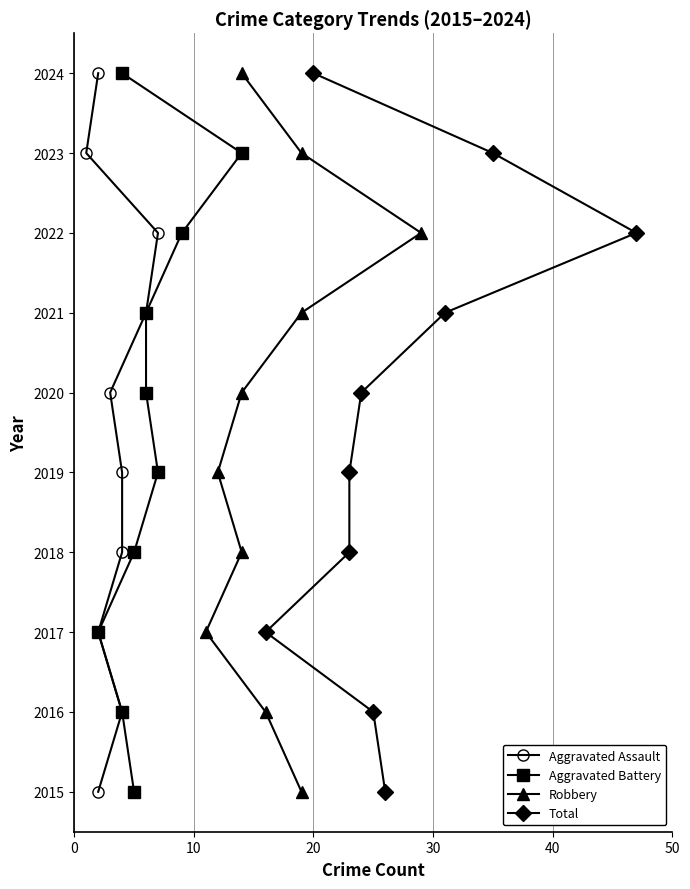

How many data points in Aggravated Assault are less than 2020?

5